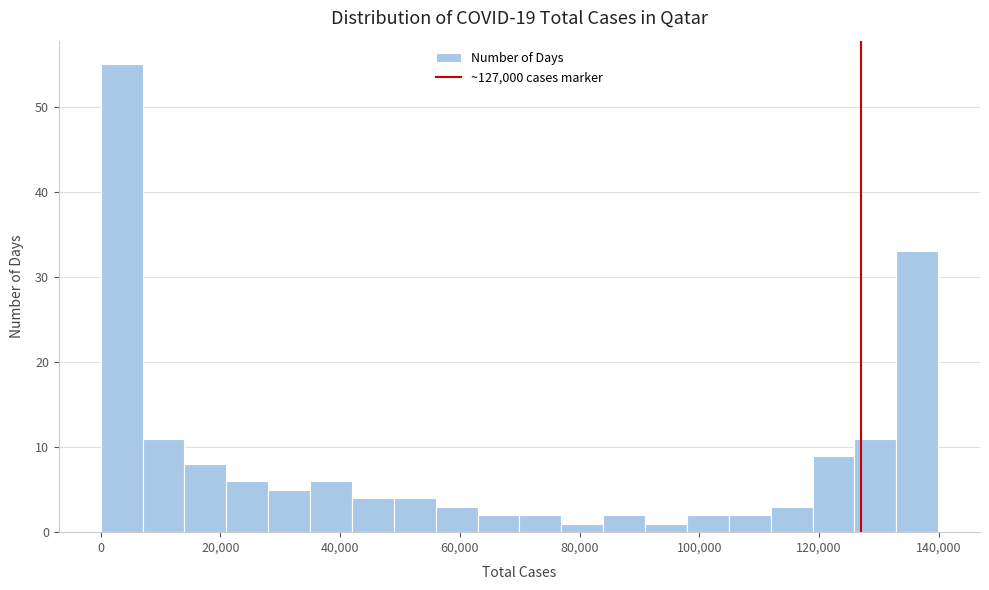

Read against the x-axis, roughly where is the centre of the tallest bar?

4000